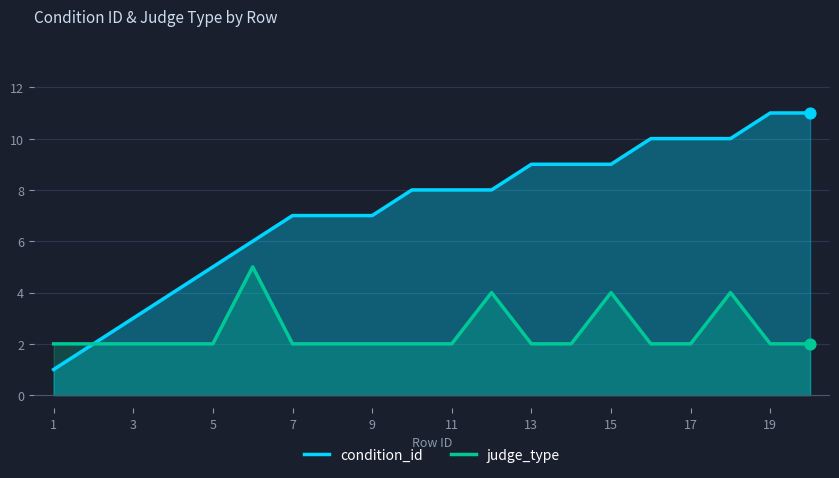

At how many categories does at least one series exceed 9?

5